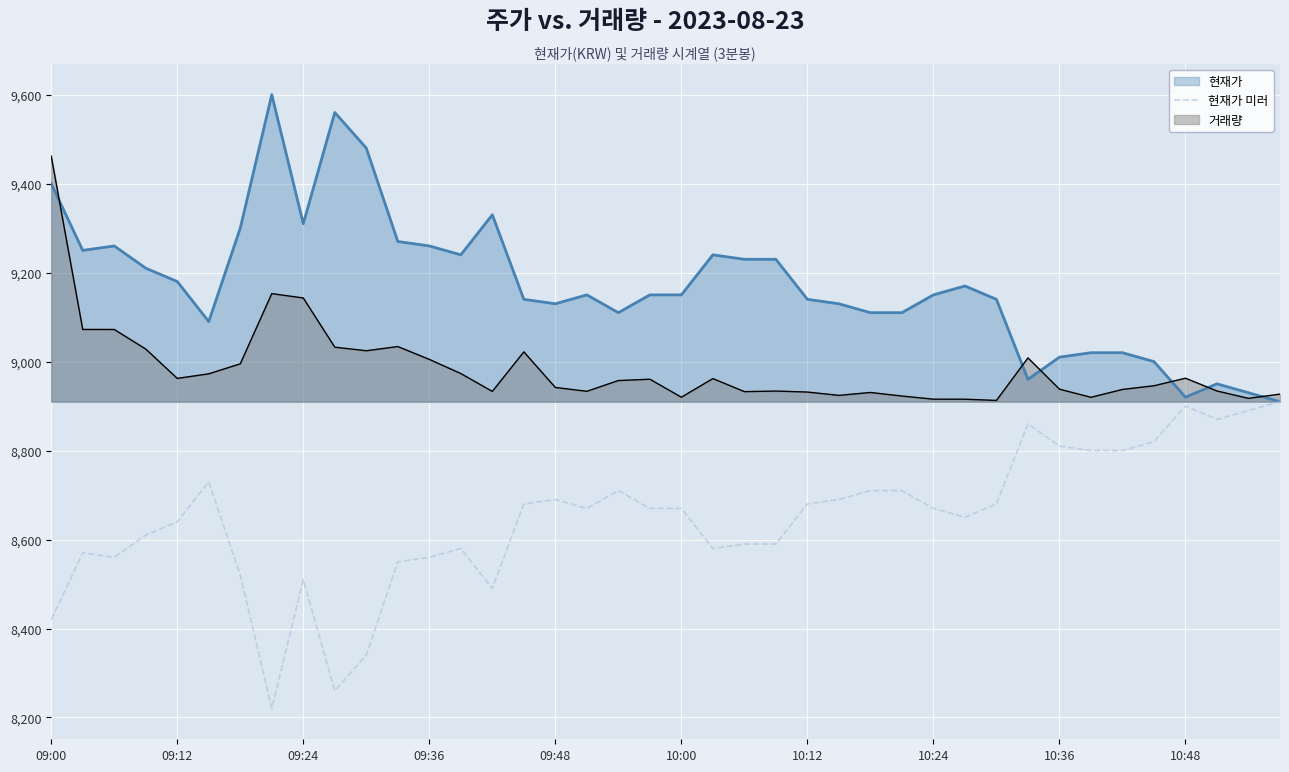

Does the chart display data point markers on the line(s)?

No